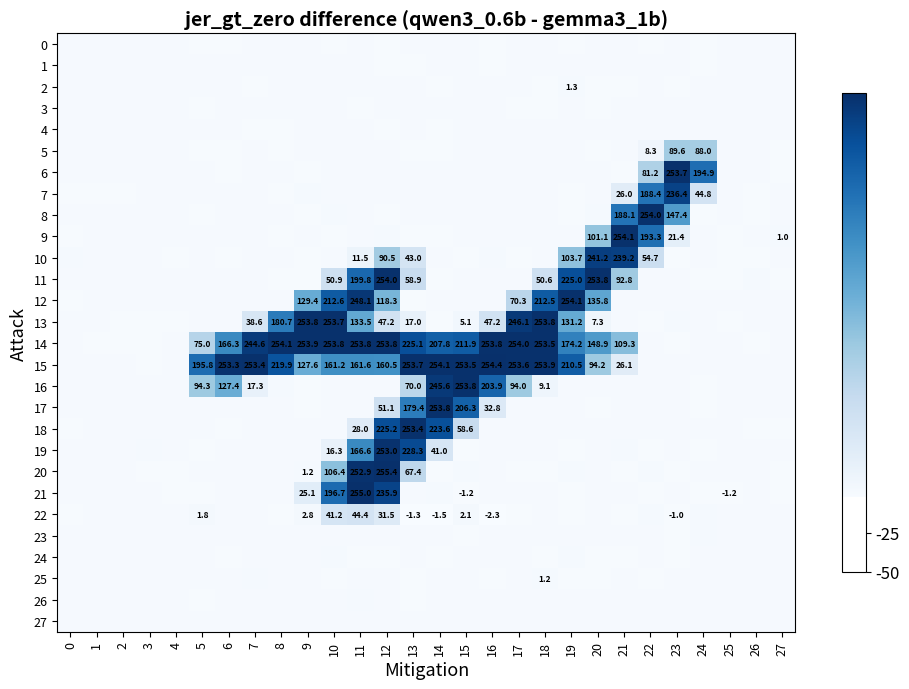

The value of 19 at 22 is -0.1. True or false?

False